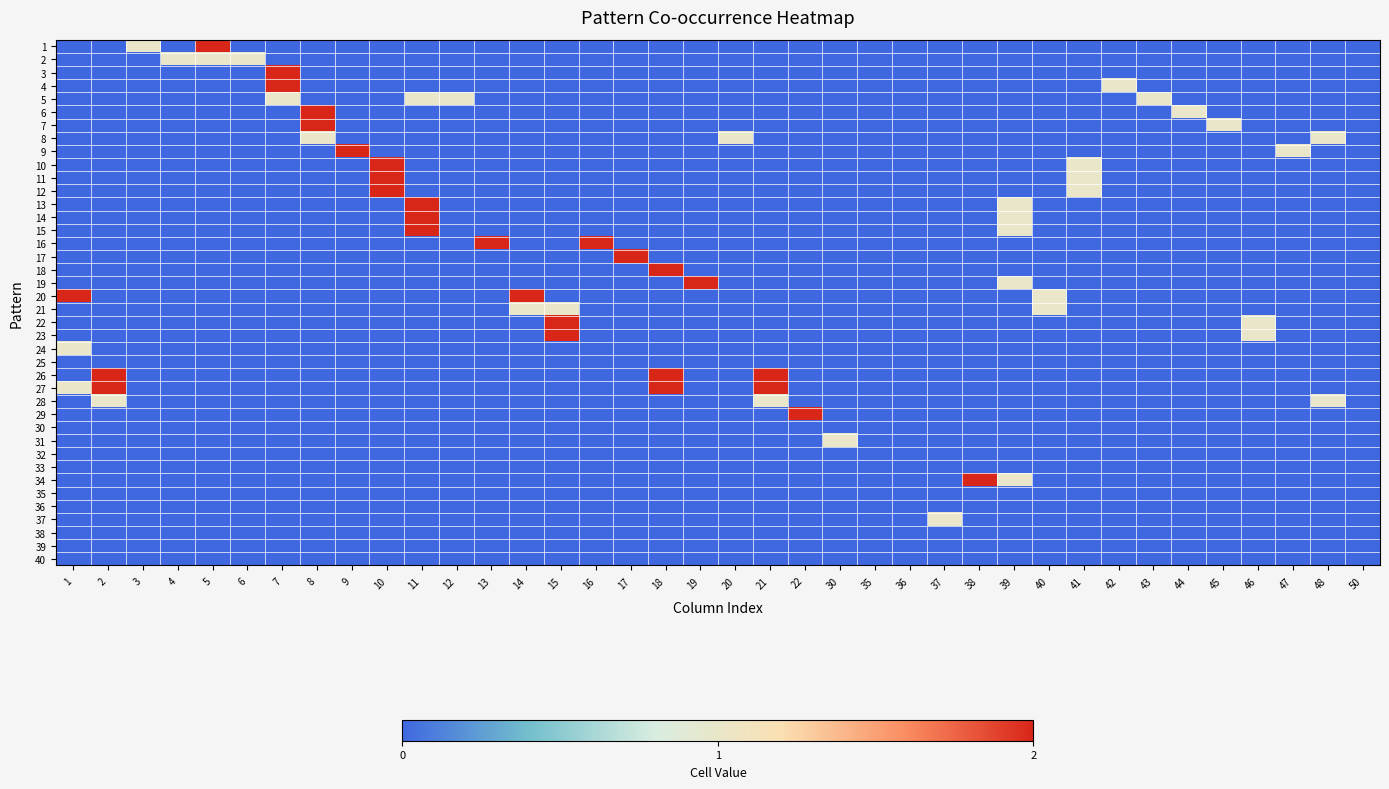

Reading left to right, extract all data points from this chart.

1: 1=0	2=0	3=1	4=0	5=2	6=0	7=0	8=0	9=0	10=0	11=0	12=0	13=0	14=0	15=0	16=0	17=0	18=0	19=0	20=0	21=0	22=0	30=0	35=0	36=0	37=0	38=0	39=0	40=0	41=0	42=0	43=0	44=0	45=0	46=0	47=0	48=0	50=0
2: 1=0	2=0	3=0	4=1	5=1	6=1	7=0	8=0	9=0	10=0	11=0	12=0	13=0	14=0	15=0	16=0	17=0	18=0	19=0	20=0	21=0	22=0	30=0	35=0	36=0	37=0	38=0	39=0	40=0	41=0	42=0	43=0	44=0	45=0	46=0	47=0	48=0	50=0
3: 1=0	2=0	3=0	4=0	5=0	6=0	7=2	8=0	9=0	10=0	11=0	12=0	13=0	14=0	15=0	16=0	17=0	18=0	19=0	20=0	21=0	22=0	30=0	35=0	36=0	37=0	38=0	39=0	40=0	41=0	42=0	43=0	44=0	45=0	46=0	47=0	48=0	50=0
4: 1=0	2=0	3=0	4=0	5=0	6=0	7=2	8=0	9=0	10=0	11=0	12=0	13=0	14=0	15=0	16=0	17=0	18=0	19=0	20=0	21=0	22=0	30=0	35=0	36=0	37=0	38=0	39=0	40=0	41=0	42=1	43=0	44=0	45=0	46=0	47=0	48=0	50=0
5: 1=0	2=0	3=0	4=0	5=0	6=0	7=1	8=0	9=0	10=0	11=1	12=1	13=0	14=0	15=0	16=0	17=0	18=0	19=0	20=0	21=0	22=0	30=0	35=0	36=0	37=0	38=0	39=0	40=0	41=0	42=0	43=1	44=0	45=0	46=0	47=0	48=0	50=0
6: 1=0	2=0	3=0	4=0	5=0	6=0	7=0	8=2	9=0	10=0	11=0	12=0	13=0	14=0	15=0	16=0	17=0	18=0	19=0	20=0	21=0	22=0	30=0	35=0	36=0	37=0	38=0	39=0	40=0	41=0	42=0	43=0	44=1	45=0	46=0	47=0	48=0	50=0
7: 1=0	2=0	3=0	4=0	5=0	6=0	7=0	8=2	9=0	10=0	11=0	12=0	13=0	14=0	15=0	16=0	17=0	18=0	19=0	20=0	21=0	22=0	30=0	35=0	36=0	37=0	38=0	39=0	40=0	41=0	42=0	43=0	44=0	45=1	46=0	47=0	48=0	50=0
8: 1=0	2=0	3=0	4=0	5=0	6=0	7=0	8=1	9=0	10=0	11=0	12=0	13=0	14=0	15=0	16=0	17=0	18=0	19=0	20=1	21=0	22=0	30=0	35=0	36=0	37=0	38=0	39=0	40=0	41=0	42=0	43=0	44=0	45=0	46=0	47=0	48=1	50=0
9: 1=0	2=0	3=0	4=0	5=0	6=0	7=0	8=0	9=2	10=0	11=0	12=0	13=0	14=0	15=0	16=0	17=0	18=0	19=0	20=0	21=0	22=0	30=0	35=0	36=0	37=0	38=0	39=0	40=0	41=0	42=0	43=0	44=0	45=0	46=0	47=1	48=0	50=0
10: 1=0	2=0	3=0	4=0	5=0	6=0	7=0	8=0	9=0	10=2	11=0	12=0	13=0	14=0	15=0	16=0	17=0	18=0	19=0	20=0	21=0	22=0	30=0	35=0	36=0	37=0	38=0	39=0	40=0	41=1	42=0	43=0	44=0	45=0	46=0	47=0	48=0	50=0
11: 1=0	2=0	3=0	4=0	5=0	6=0	7=0	8=0	9=0	10=2	11=0	12=0	13=0	14=0	15=0	16=0	17=0	18=0	19=0	20=0	21=0	22=0	30=0	35=0	36=0	37=0	38=0	39=0	40=0	41=1	42=0	43=0	44=0	45=0	46=0	47=0	48=0	50=0
12: 1=0	2=0	3=0	4=0	5=0	6=0	7=0	8=0	9=0	10=2	11=0	12=0	13=0	14=0	15=0	16=0	17=0	18=0	19=0	20=0	21=0	22=0	30=0	35=0	36=0	37=0	38=0	39=0	40=0	41=1	42=0	43=0	44=0	45=0	46=0	47=0	48=0	50=0
13: 1=0	2=0	3=0	4=0	5=0	6=0	7=0	8=0	9=0	10=0	11=2	12=0	13=0	14=0	15=0	16=0	17=0	18=0	19=0	20=0	21=0	22=0	30=0	35=0	36=0	37=0	38=0	39=1	40=0	41=0	42=0	43=0	44=0	45=0	46=0	47=0	48=0	50=0
14: 1=0	2=0	3=0	4=0	5=0	6=0	7=0	8=0	9=0	10=0	11=2	12=0	13=0	14=0	15=0	16=0	17=0	18=0	19=0	20=0	21=0	22=0	30=0	35=0	36=0	37=0	38=0	39=1	40=0	41=0	42=0	43=0	44=0	45=0	46=0	47=0	48=0	50=0
15: 1=0	2=0	3=0	4=0	5=0	6=0	7=0	8=0	9=0	10=0	11=2	12=0	13=0	14=0	15=0	16=0	17=0	18=0	19=0	20=0	21=0	22=0	30=0	35=0	36=0	37=0	38=0	39=1	40=0	41=0	42=0	43=0	44=0	45=0	46=0	47=0	48=0	50=0
16: 1=0	2=0	3=0	4=0	5=0	6=0	7=0	8=0	9=0	10=0	11=0	12=0	13=2	14=0	15=0	16=2	17=0	18=0	19=0	20=0	21=0	22=0	30=0	35=0	36=0	37=0	38=0	39=0	40=0	41=0	42=0	43=0	44=0	45=0	46=0	47=0	48=0	50=0
17: 1=0	2=0	3=0	4=0	5=0	6=0	7=0	8=0	9=0	10=0	11=0	12=0	13=0	14=0	15=0	16=0	17=2	18=0	19=0	20=0	21=0	22=0	30=0	35=0	36=0	37=0	38=0	39=0	40=0	41=0	42=0	43=0	44=0	45=0	46=0	47=0	48=0	50=0
18: 1=0	2=0	3=0	4=0	5=0	6=0	7=0	8=0	9=0	10=0	11=0	12=0	13=0	14=0	15=0	16=0	17=0	18=2	19=0	20=0	21=0	22=0	30=0	35=0	36=0	37=0	38=0	39=0	40=0	41=0	42=0	43=0	44=0	45=0	46=0	47=0	48=0	50=0
19: 1=0	2=0	3=0	4=0	5=0	6=0	7=0	8=0	9=0	10=0	11=0	12=0	13=0	14=0	15=0	16=0	17=0	18=0	19=2	20=0	21=0	22=0	30=0	35=0	36=0	37=0	38=0	39=1	40=0	41=0	42=0	43=0	44=0	45=0	46=0	47=0	48=0	50=0
20: 1=2	2=0	3=0	4=0	5=0	6=0	7=0	8=0	9=0	10=0	11=0	12=0	13=0	14=2	15=0	16=0	17=0	18=0	19=0	20=0	21=0	22=0	30=0	35=0	36=0	37=0	38=0	39=0	40=1	41=0	42=0	43=0	44=0	45=0	46=0	47=0	48=0	50=0
21: 1=0	2=0	3=0	4=0	5=0	6=0	7=0	8=0	9=0	10=0	11=0	12=0	13=0	14=1	15=1	16=0	17=0	18=0	19=0	20=0	21=0	22=0	30=0	35=0	36=0	37=0	38=0	39=0	40=1	41=0	42=0	43=0	44=0	45=0	46=0	47=0	48=0	50=0
22: 1=0	2=0	3=0	4=0	5=0	6=0	7=0	8=0	9=0	10=0	11=0	12=0	13=0	14=0	15=2	16=0	17=0	18=0	19=0	20=0	21=0	22=0	30=0	35=0	36=0	37=0	38=0	39=0	40=0	41=0	42=0	43=0	44=0	45=0	46=1	47=0	48=0	50=0
23: 1=0	2=0	3=0	4=0	5=0	6=0	7=0	8=0	9=0	10=0	11=0	12=0	13=0	14=0	15=2	16=0	17=0	18=0	19=0	20=0	21=0	22=0	30=0	35=0	36=0	37=0	38=0	39=0	40=0	41=0	42=0	43=0	44=0	45=0	46=1	47=0	48=0	50=0
24: 1=1	2=0	3=0	4=0	5=0	6=0	7=0	8=0	9=0	10=0	11=0	12=0	13=0	14=0	15=0	16=0	17=0	18=0	19=0	20=0	21=0	22=0	30=0	35=0	36=0	37=0	38=0	39=0	40=0	41=0	42=0	43=0	44=0	45=0	46=0	47=0	48=0	50=0
25: 1=0	2=0	3=0	4=0	5=0	6=0	7=0	8=0	9=0	10=0	11=0	12=0	13=0	14=0	15=0	16=0	17=0	18=0	19=0	20=0	21=0	22=0	30=0	35=0	36=0	37=0	38=0	39=0	40=0	41=0	42=0	43=0	44=0	45=0	46=0	47=0	48=0	50=0
26: 1=0	2=2	3=0	4=0	5=0	6=0	7=0	8=0	9=0	10=0	11=0	12=0	13=0	14=0	15=0	16=0	17=0	18=2	19=0	20=0	21=2	22=0	30=0	35=0	36=0	37=0	38=0	39=0	40=0	41=0	42=0	43=0	44=0	45=0	46=0	47=0	48=0	50=0
27: 1=1	2=2	3=0	4=0	5=0	6=0	7=0	8=0	9=0	10=0	11=0	12=0	13=0	14=0	15=0	16=0	17=0	18=2	19=0	20=0	21=2	22=0	30=0	35=0	36=0	37=0	38=0	39=0	40=0	41=0	42=0	43=0	44=0	45=0	46=0	47=0	48=0	50=0
28: 1=0	2=1	3=0	4=0	5=0	6=0	7=0	8=0	9=0	10=0	11=0	12=0	13=0	14=0	15=0	16=0	17=0	18=0	19=0	20=0	21=1	22=0	30=0	35=0	36=0	37=0	38=0	39=0	40=0	41=0	42=0	43=0	44=0	45=0	46=0	47=0	48=1	50=0
29: 1=0	2=0	3=0	4=0	5=0	6=0	7=0	8=0	9=0	10=0	11=0	12=0	13=0	14=0	15=0	16=0	17=0	18=0	19=0	20=0	21=0	22=2	30=0	35=0	36=0	37=0	38=0	39=0	40=0	41=0	42=0	43=0	44=0	45=0	46=0	47=0	48=0	50=0
30: 1=0	2=0	3=0	4=0	5=0	6=0	7=0	8=0	9=0	10=0	11=0	12=0	13=0	14=0	15=0	16=0	17=0	18=0	19=0	20=0	21=0	22=0	30=0	35=0	36=0	37=0	38=0	39=0	40=0	41=0	42=0	43=0	44=0	45=0	46=0	47=0	48=0	50=0
31: 1=0	2=0	3=0	4=0	5=0	6=0	7=0	8=0	9=0	10=0	11=0	12=0	13=0	14=0	15=0	16=0	17=0	18=0	19=0	20=0	21=0	22=0	30=1	35=0	36=0	37=0	38=0	39=0	40=0	41=0	42=0	43=0	44=0	45=0	46=0	47=0	48=0	50=0
32: 1=0	2=0	3=0	4=0	5=0	6=0	7=0	8=0	9=0	10=0	11=0	12=0	13=0	14=0	15=0	16=0	17=0	18=0	19=0	20=0	21=0	22=0	30=0	35=0	36=0	37=0	38=0	39=0	40=0	41=0	42=0	43=0	44=0	45=0	46=0	47=0	48=0	50=0
33: 1=0	2=0	3=0	4=0	5=0	6=0	7=0	8=0	9=0	10=0	11=0	12=0	13=0	14=0	15=0	16=0	17=0	18=0	19=0	20=0	21=0	22=0	30=0	35=0	36=0	37=0	38=0	39=0	40=0	41=0	42=0	43=0	44=0	45=0	46=0	47=0	48=0	50=0
34: 1=0	2=0	3=0	4=0	5=0	6=0	7=0	8=0	9=0	10=0	11=0	12=0	13=0	14=0	15=0	16=0	17=0	18=0	19=0	20=0	21=0	22=0	30=0	35=0	36=0	37=0	38=2	39=1	40=0	41=0	42=0	43=0	44=0	45=0	46=0	47=0	48=0	50=0
35: 1=0	2=0	3=0	4=0	5=0	6=0	7=0	8=0	9=0	10=0	11=0	12=0	13=0	14=0	15=0	16=0	17=0	18=0	19=0	20=0	21=0	22=0	30=0	35=0	36=0	37=0	38=0	39=0	40=0	41=0	42=0	43=0	44=0	45=0	46=0	47=0	48=0	50=0
36: 1=0	2=0	3=0	4=0	5=0	6=0	7=0	8=0	9=0	10=0	11=0	12=0	13=0	14=0	15=0	16=0	17=0	18=0	19=0	20=0	21=0	22=0	30=0	35=0	36=0	37=0	38=0	39=0	40=0	41=0	42=0	43=0	44=0	45=0	46=0	47=0	48=0	50=0
37: 1=0	2=0	3=0	4=0	5=0	6=0	7=0	8=0	9=0	10=0	11=0	12=0	13=0	14=0	15=0	16=0	17=0	18=0	19=0	20=0	21=0	22=0	30=0	35=0	36=0	37=1	38=0	39=0	40=0	41=0	42=0	43=0	44=0	45=0	46=0	47=0	48=0	50=0
38: 1=0	2=0	3=0	4=0	5=0	6=0	7=0	8=0	9=0	10=0	11=0	12=0	13=0	14=0	15=0	16=0	17=0	18=0	19=0	20=0	21=0	22=0	30=0	35=0	36=0	37=0	38=0	39=0	40=0	41=0	42=0	43=0	44=0	45=0	46=0	47=0	48=0	50=0
39: 1=0	2=0	3=0	4=0	5=0	6=0	7=0	8=0	9=0	10=0	11=0	12=0	13=0	14=0	15=0	16=0	17=0	18=0	19=0	20=0	21=0	22=0	30=0	35=0	36=0	37=0	38=0	39=0	40=0	41=0	42=0	43=0	44=0	45=0	46=0	47=0	48=0	50=0
40: 1=0	2=0	3=0	4=0	5=0	6=0	7=0	8=0	9=0	10=0	11=0	12=0	13=0	14=0	15=0	16=0	17=0	18=0	19=0	20=0	21=0	22=0	30=0	35=0	36=0	37=0	38=0	39=0	40=0	41=0	42=0	43=0	44=0	45=0	46=0	47=0	48=0	50=0